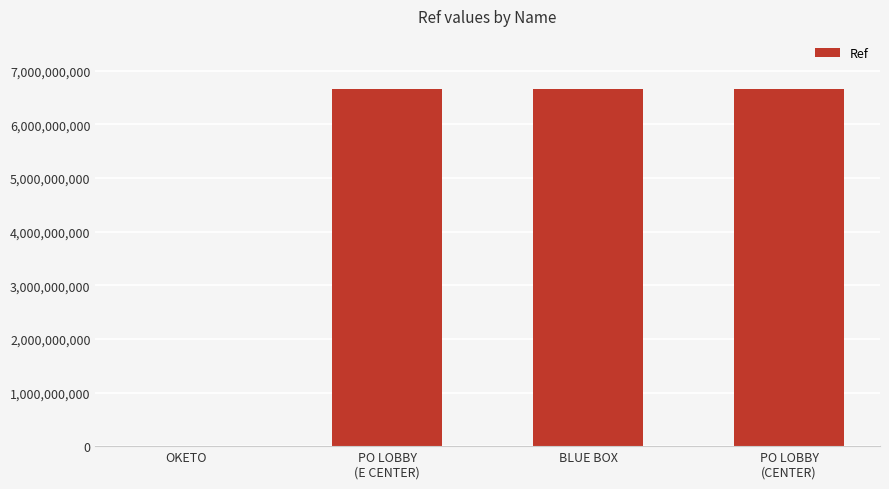

What is the sum of all values?

19956775979